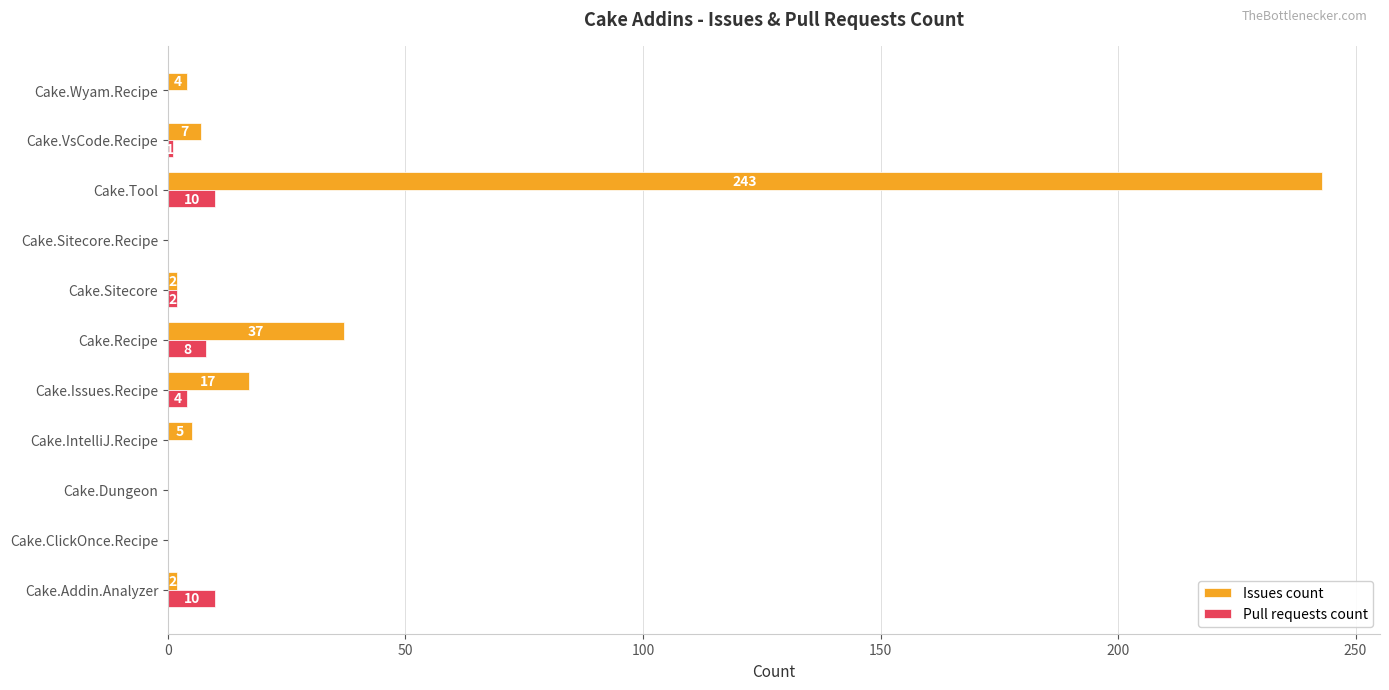

Which series has the largest range (max minus min)?

Issues count